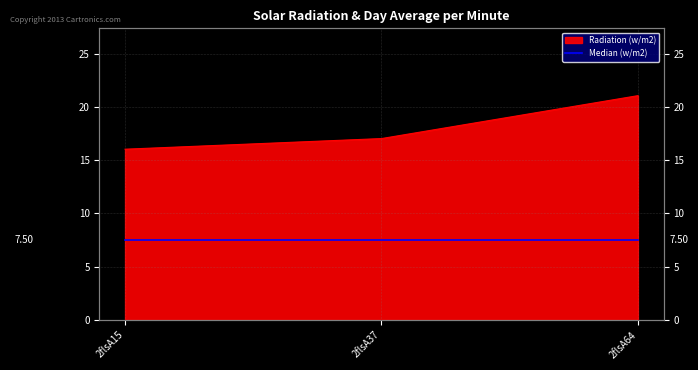

How many data points are above 17?

2